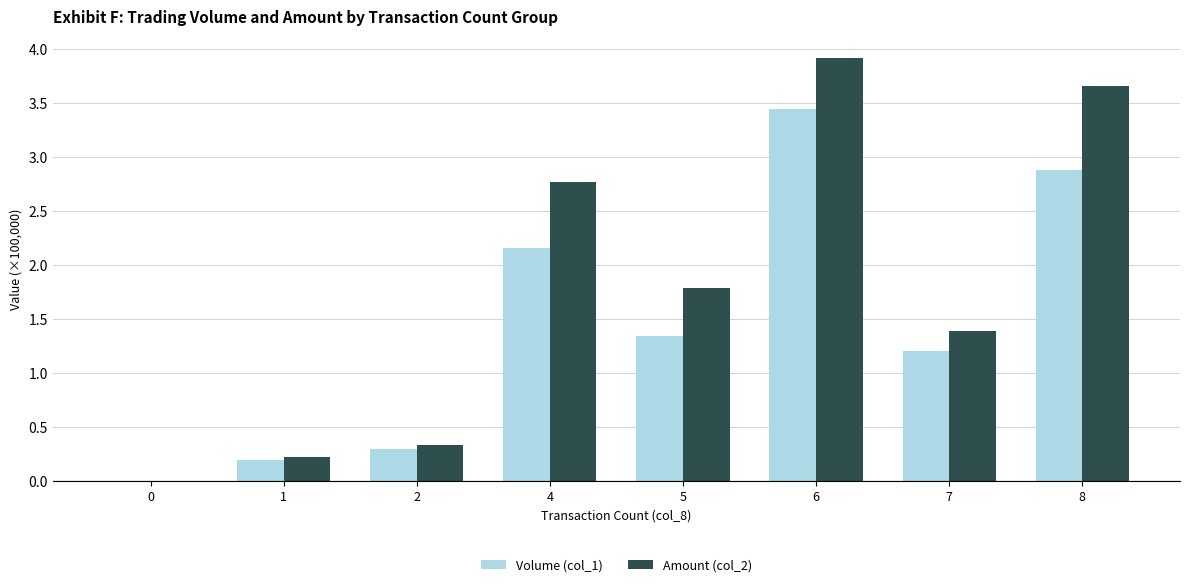

The value of Amount (col_2) at 2 is 0.3. True or false?

True